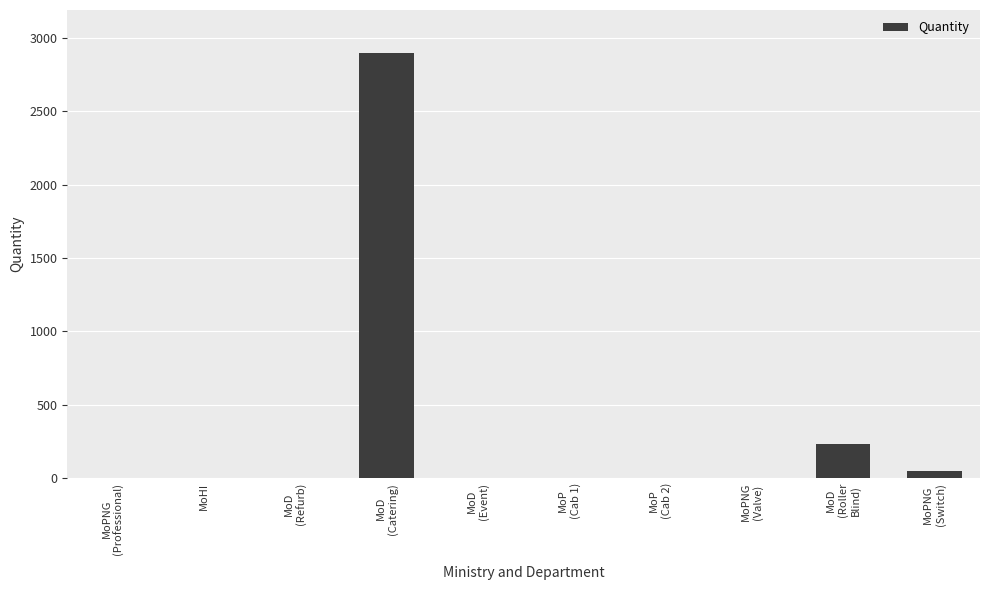

Count the number of data series in this chart.

1